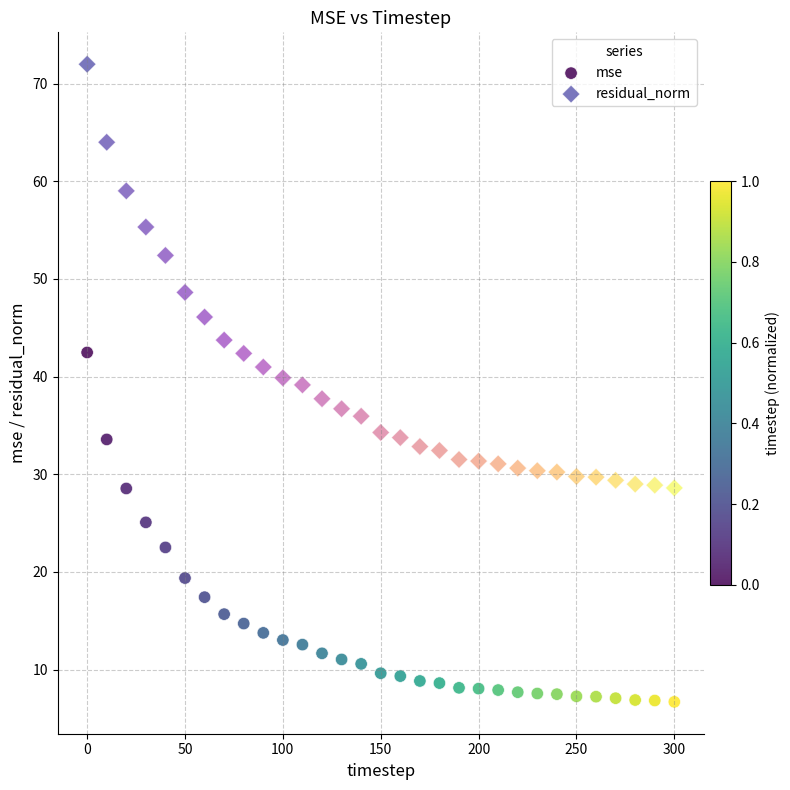

Which series contains the lowest Y value?

mse